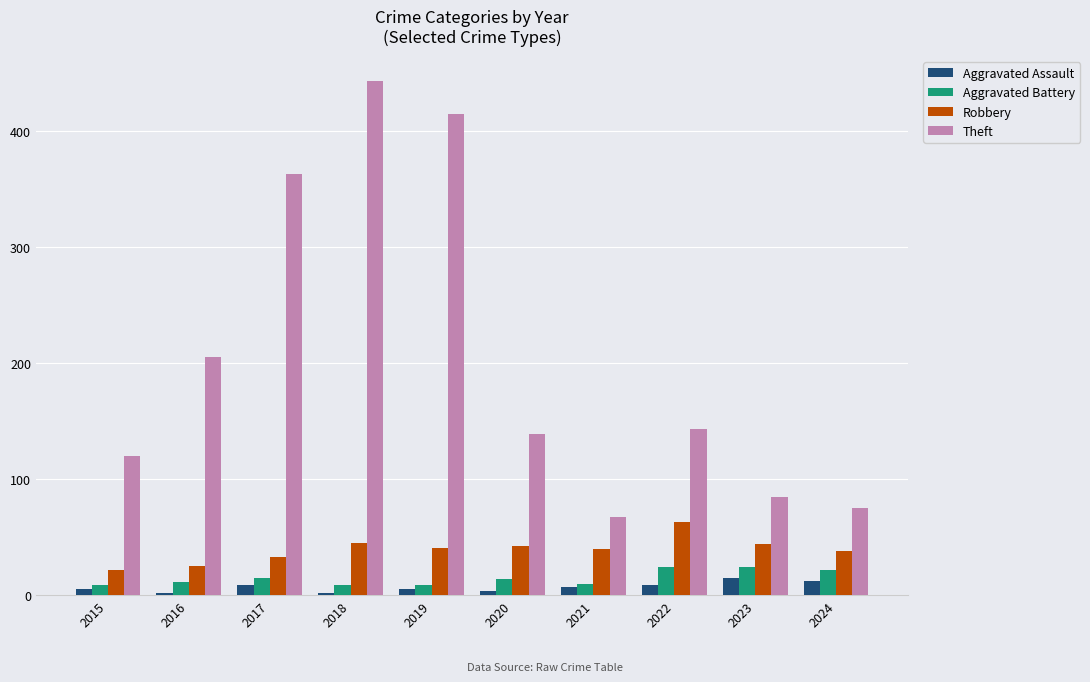

Which series has the largest total across all categories?

Theft